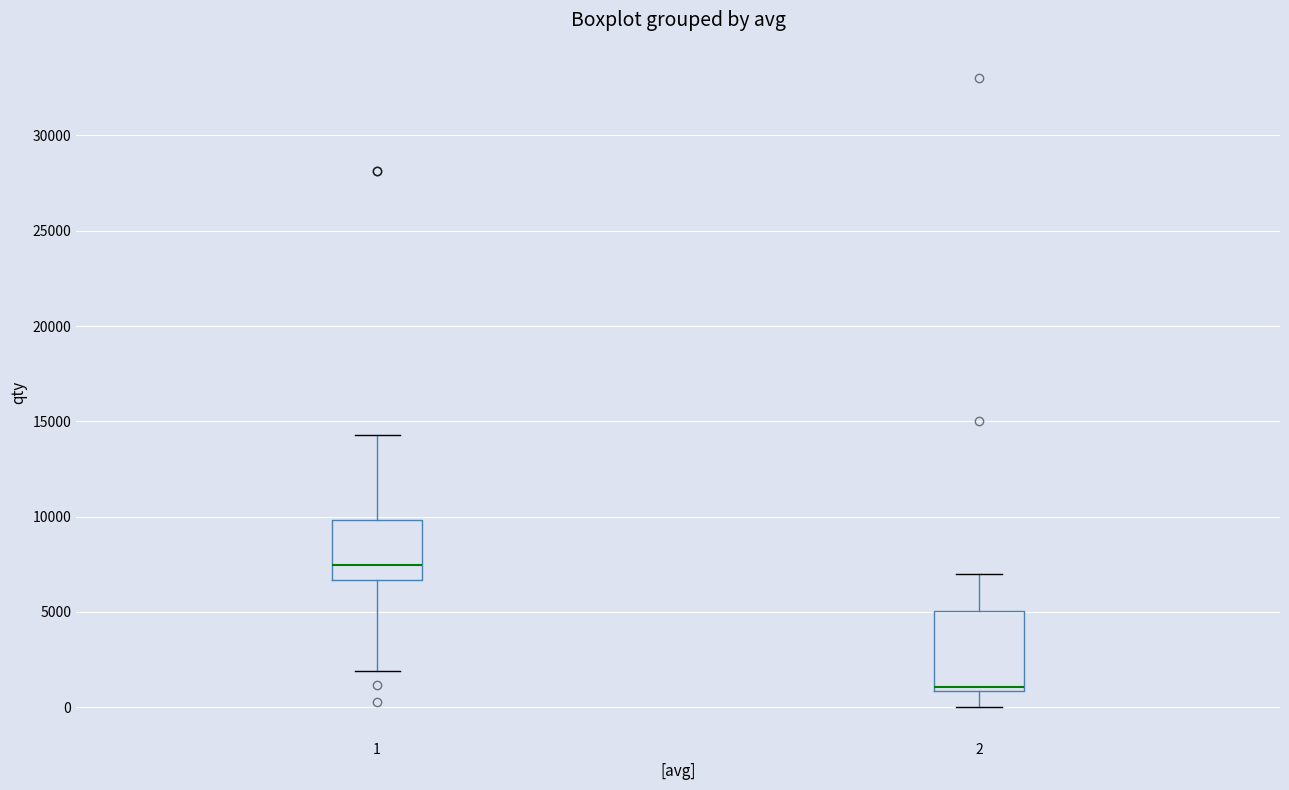

Reading left to right, transcribe this box plot: for each box, give where its median line is, the range the box spans, and where its two whiskers end, as read against the y-axis. The values are not printed on the chart, so give them approximately, as read against the axis.

1: median 7500, box 6500 to 10000, whiskers 2000 to 14500
2: median 1000 (just above the box's lower edge), box 1000 to 5000, whiskers 0 to 7000